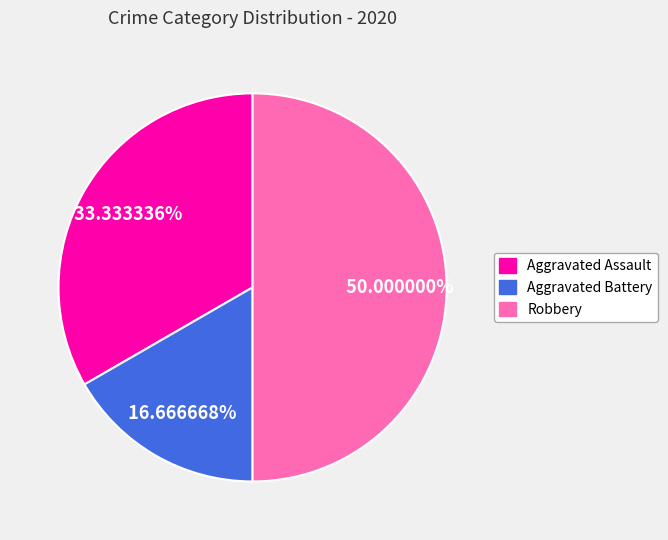

Count the number of slices in the pie.

3